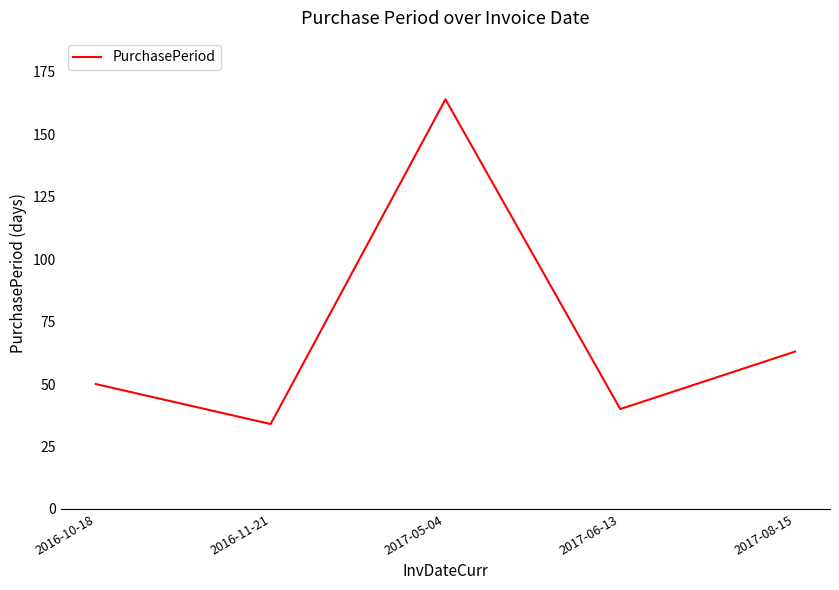

True or false: there are more than 2 points higher than both neighbors.

False